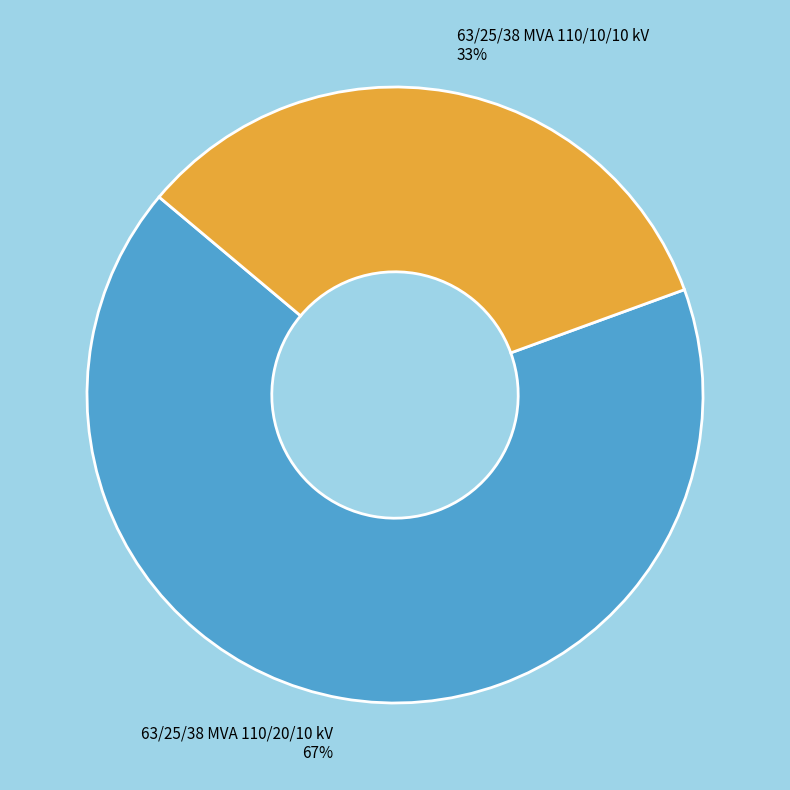

Which has a higher value, 63/25/38 MVA 110/20/10 kV or 63/25/38 MVA 110/10/10 kV?

63/25/38 MVA 110/20/10 kV